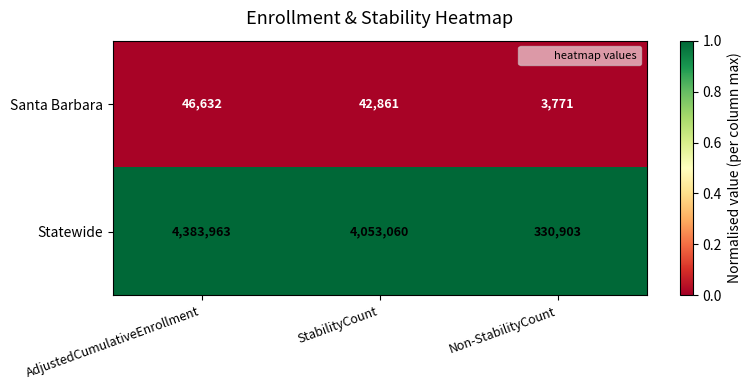

Reading right to left, list all the values displayed in this chart.

Santa Barbara: Non-StabilityCount=3771	StabilityCount=42861	AdjustedCumulativeEnrollment=46632
Statewide: Non-StabilityCount=330903	StabilityCount=4053060	AdjustedCumulativeEnrollment=4383963